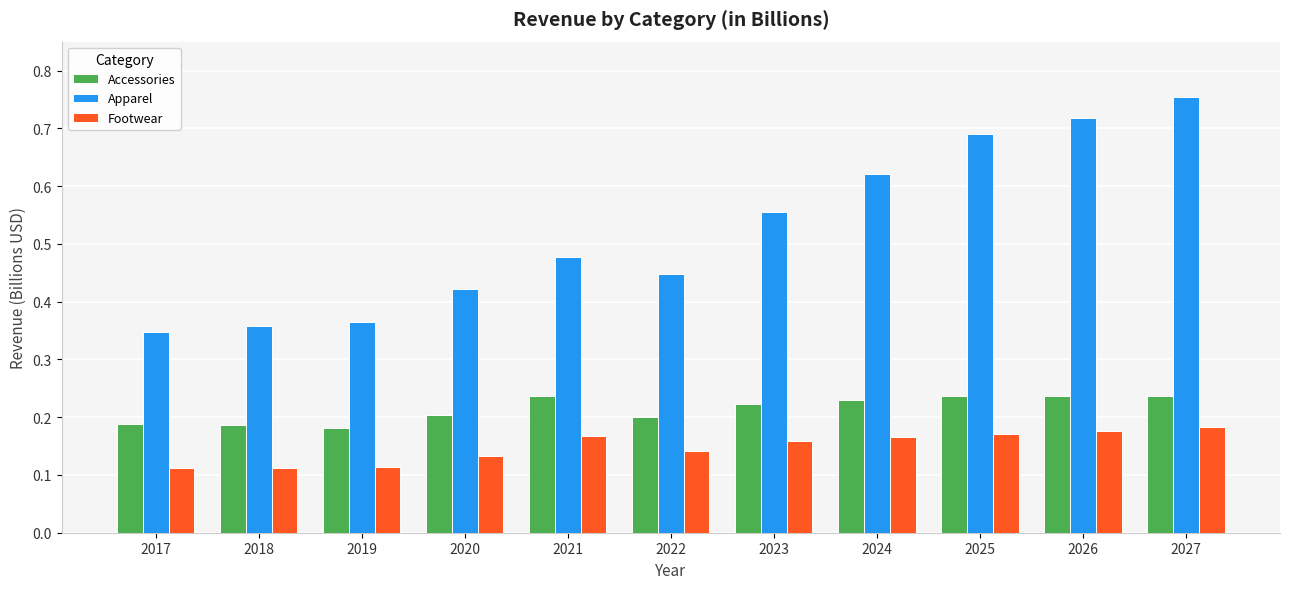

Count the Footwear values in the range 0 to 1.

11